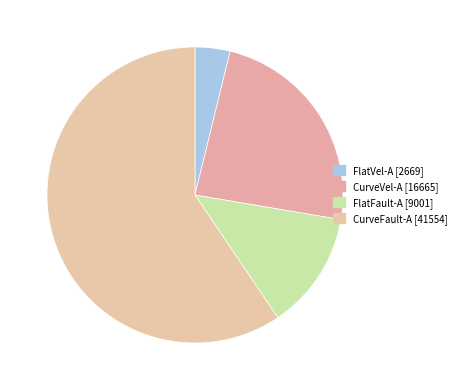

The CurveFault-A slice represents 59% of the pie. True or false?

True